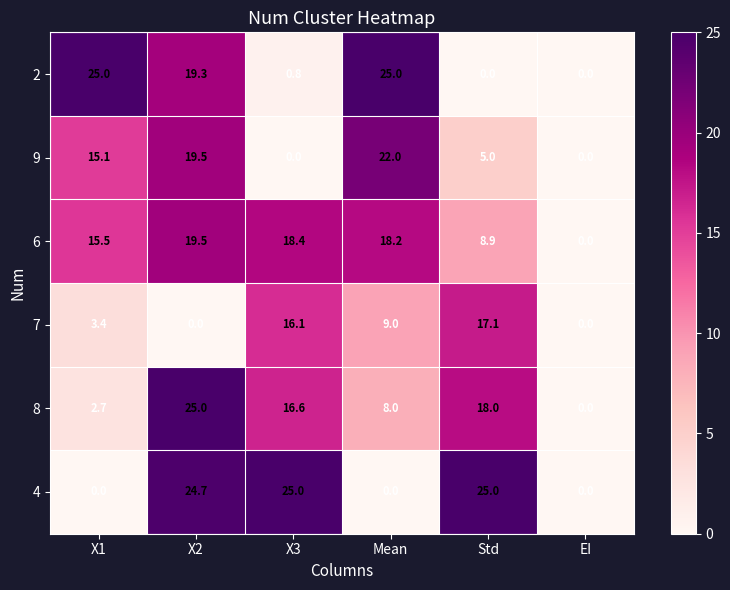

The value of 8 at Mean is 8.0. True or false?

True